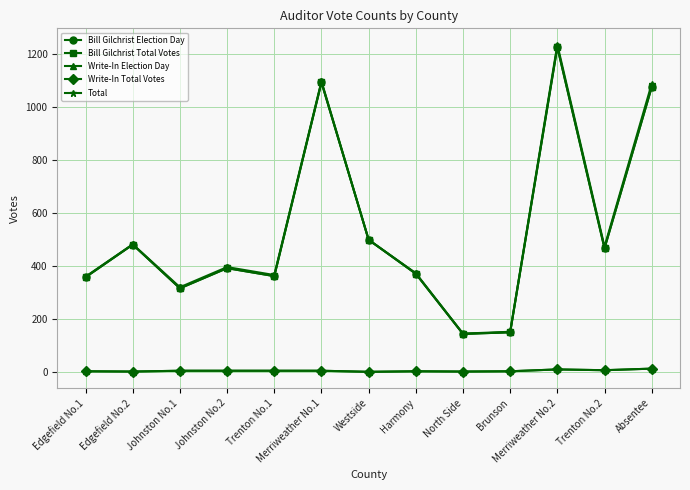

What is the average value of the Bill Gilchrist Total Votes series?

532